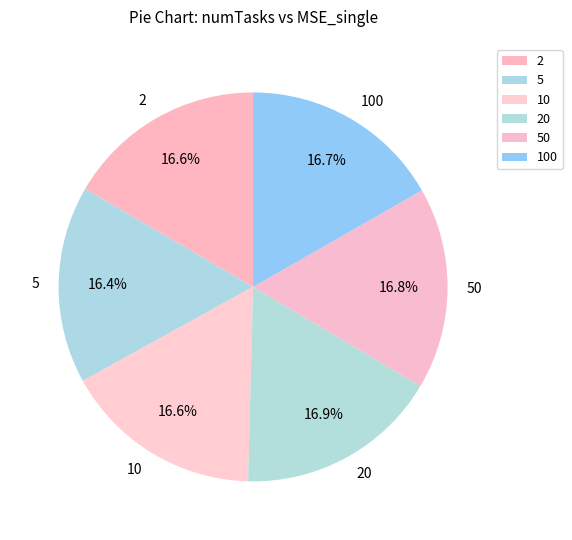

Combined, do 10 and 2 account for over 50%?

No